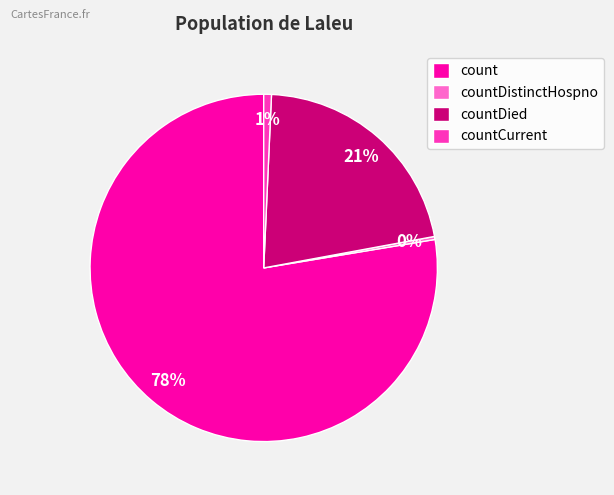

Is it true that countCurrent is 9% of the pie?

False